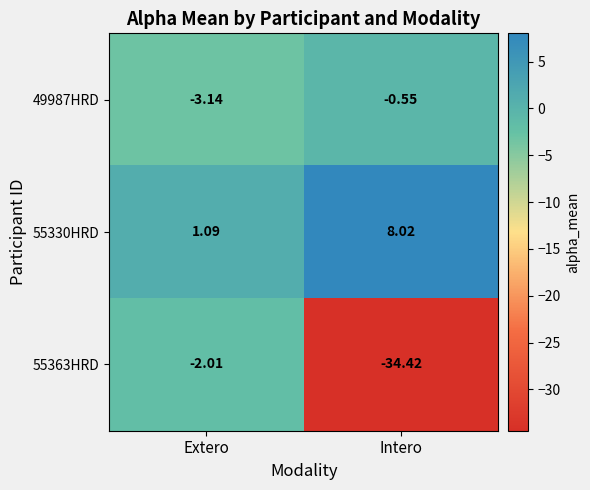

At which category is the sum across all series the highest?

Extero